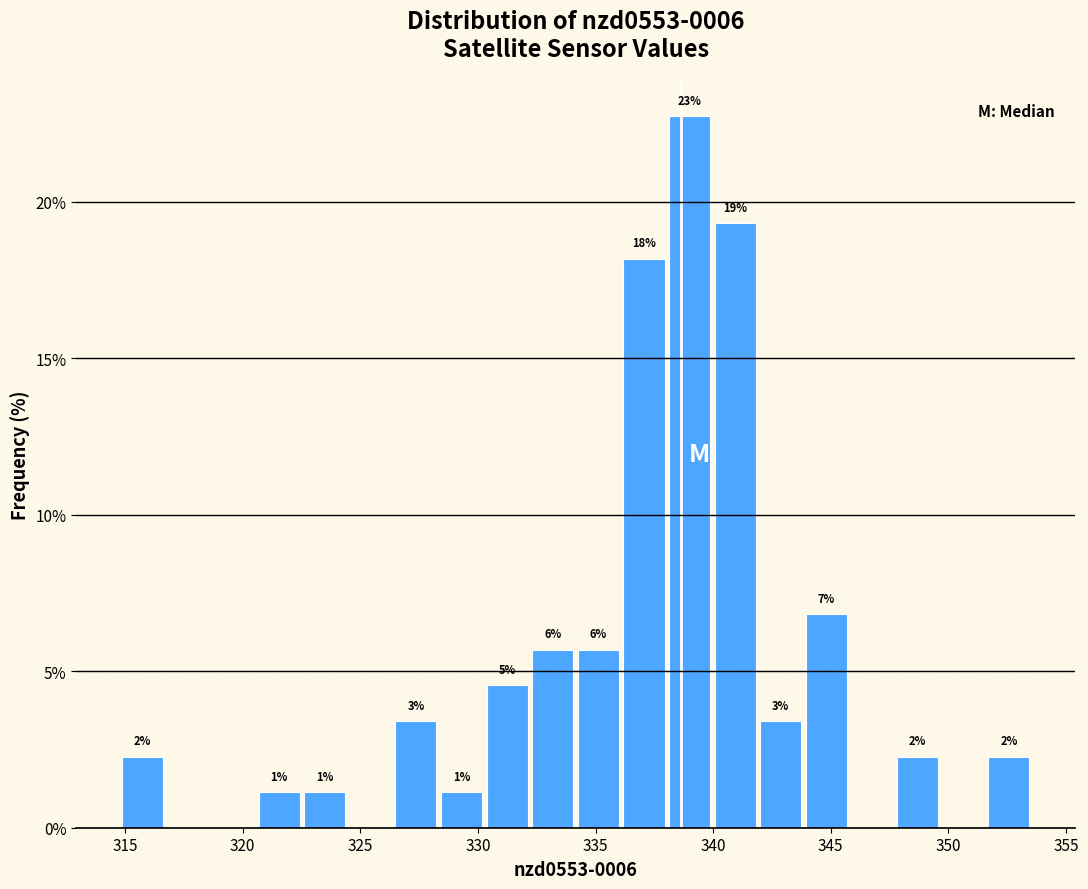

Read against the x-axis, roughly where is the centre of the tallest bar?

339.0